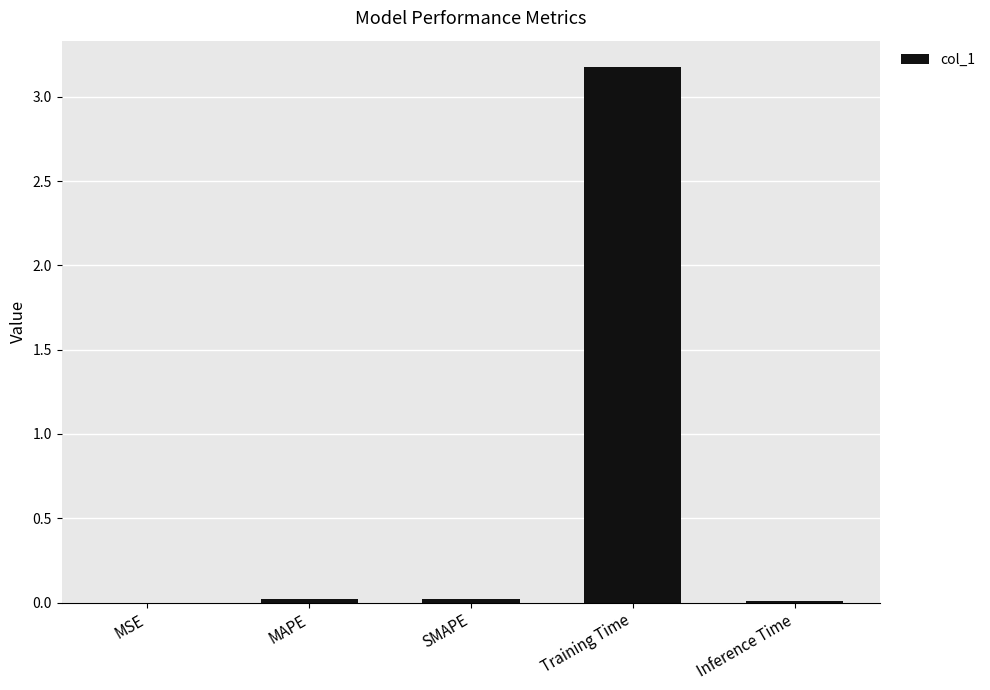

Are the bars horizontal?

No